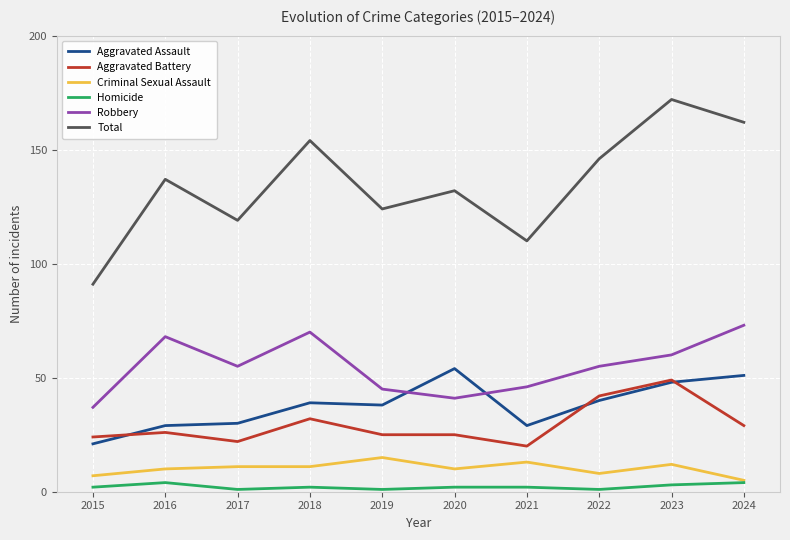

Rank the series by their maximum value, from lowest to highest.

Homicide, Criminal Sexual Assault, Aggravated Battery, Aggravated Assault, Robbery, Total